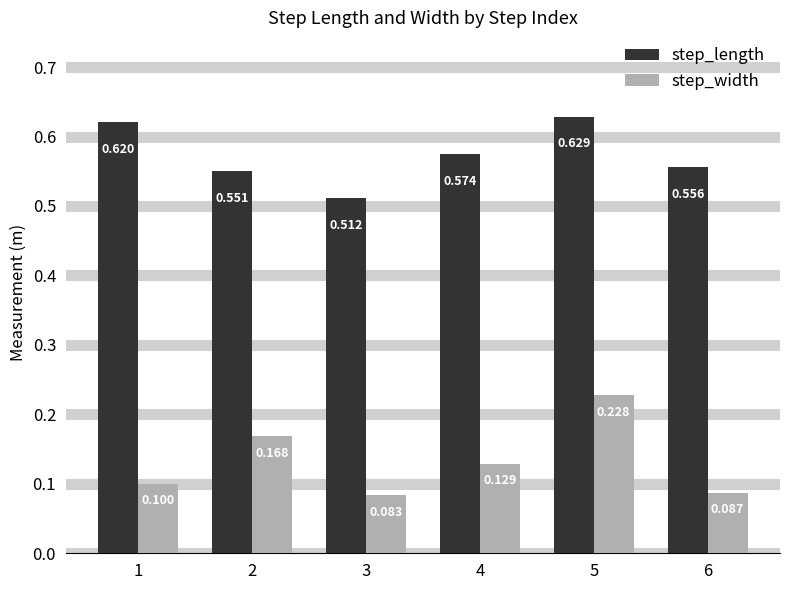

Which series has the widest spread of values?

step_width